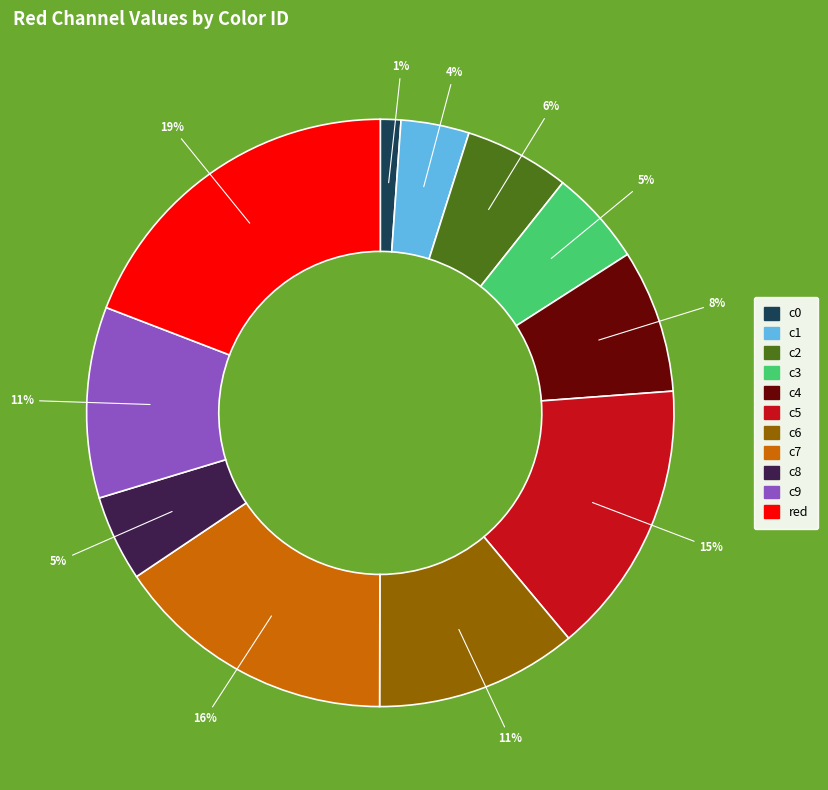

Combined, do c3 and c2 account for over 50%?

No